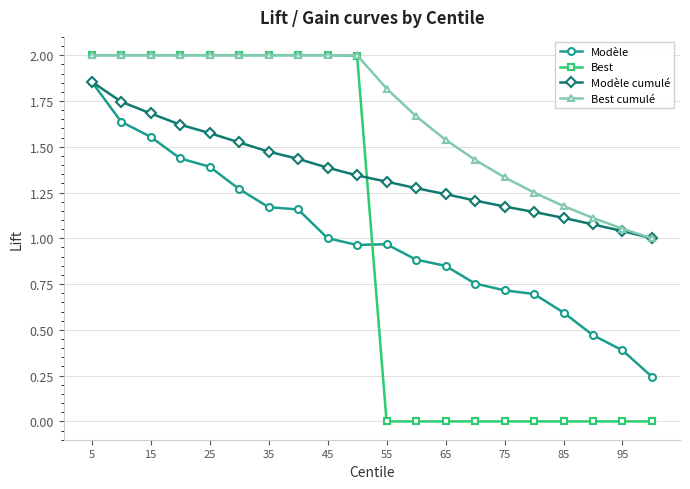

What is the value of the Best point at the 2nd from the left?

2.0